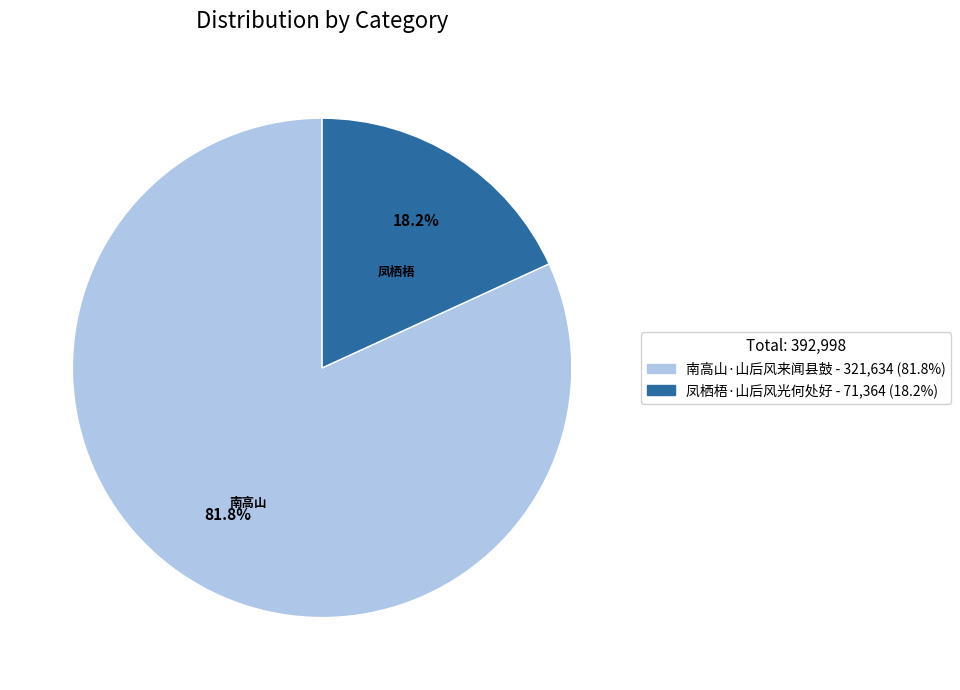

Rank the categories by value from highest to lowest.

南高山·山后风来闻县鼓, 凤栖梧·山后风光何处好